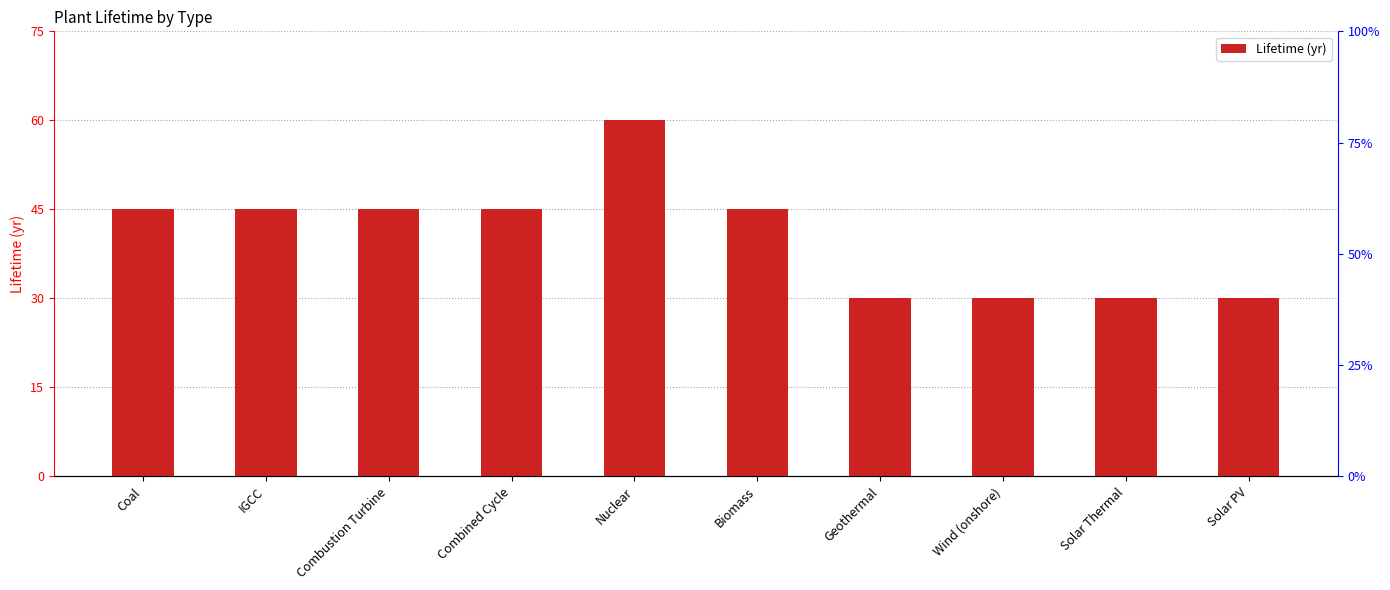

List the labels in order of value, smallest first.

Geothermal, Wind (onshore), Solar Thermal, Solar PV, Coal, IGCC, Combustion Turbine, Combined Cycle, Biomass, Nuclear